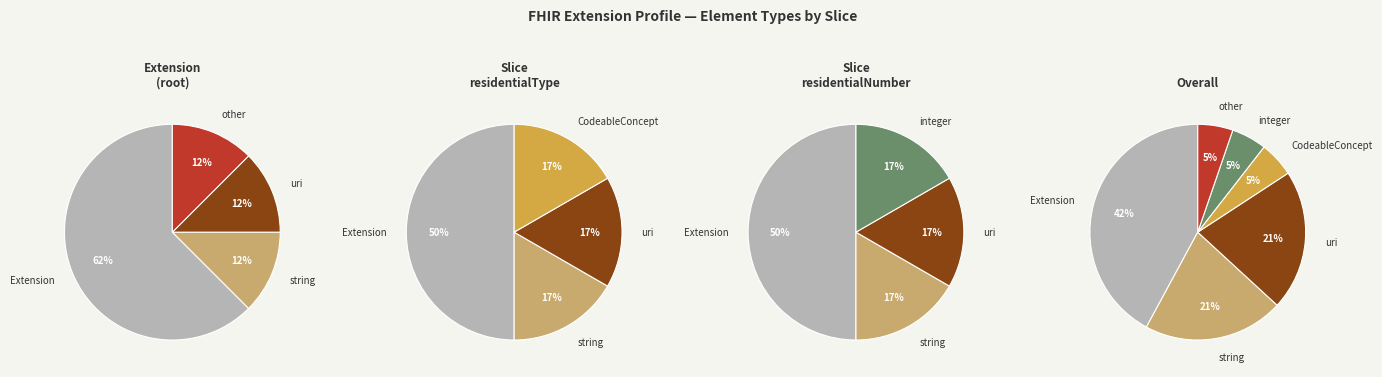

Is Extension.extension:residentialNumber.extension the majority of the pie?

No